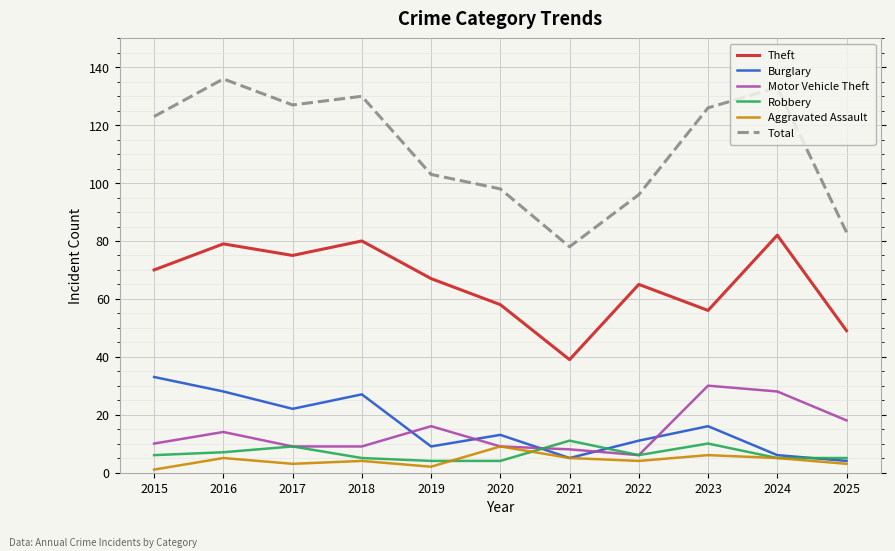

What is the difference between the highest and lowest values at 2025?

80